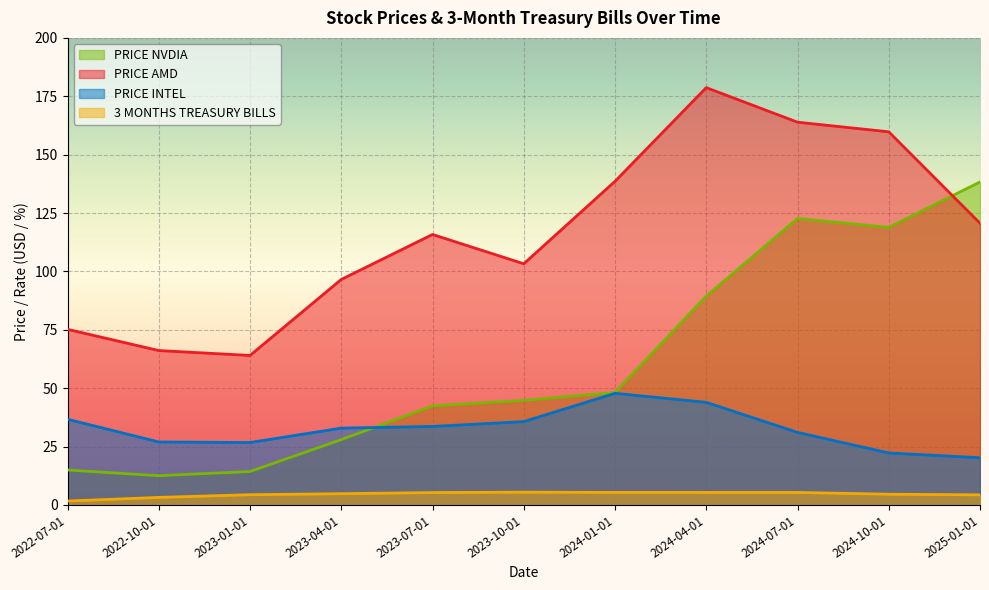

What is the label of the 10th point from the right?

2022-10-01